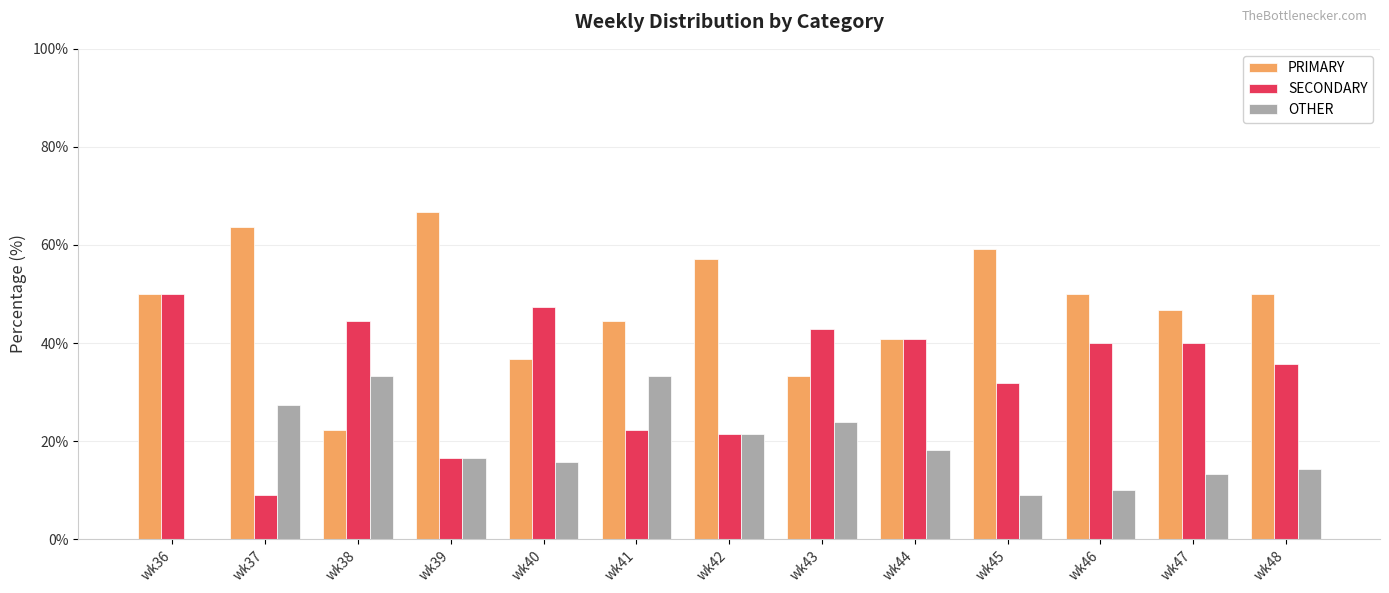

What is the total value across all series at wk42?

100.0